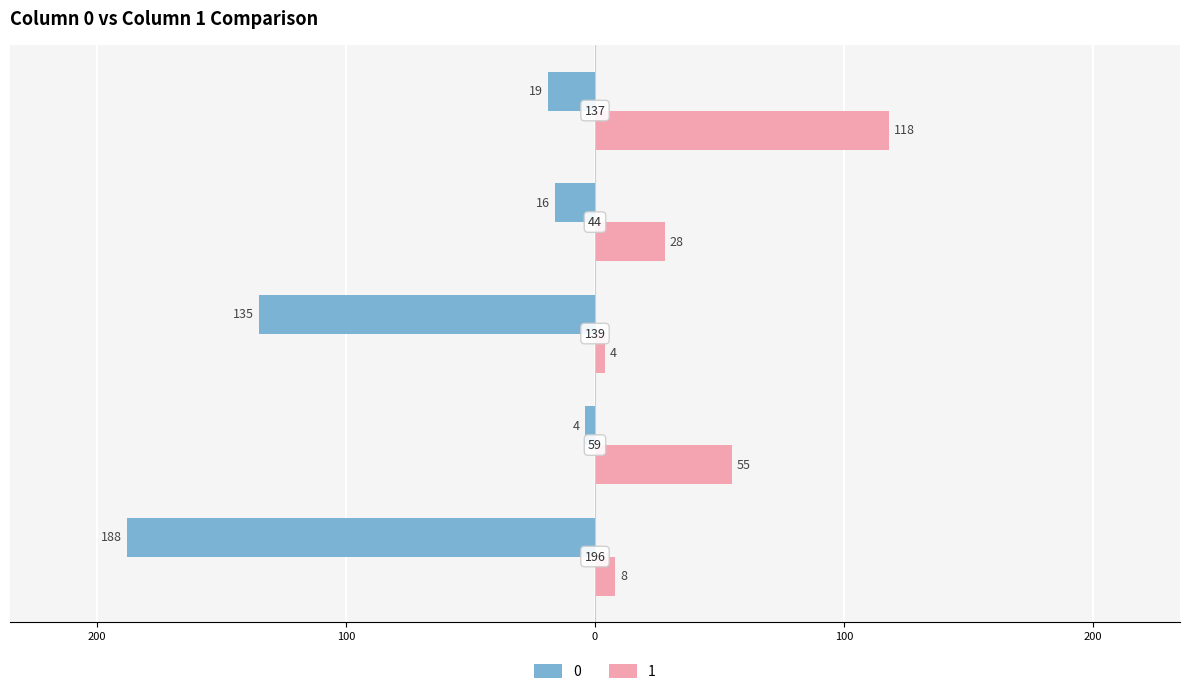

What are all the series names shown in the legend?

0, 1